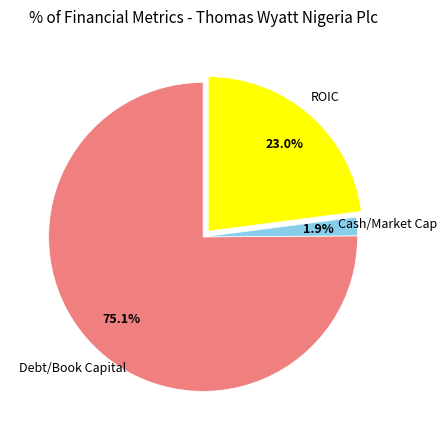

Which category has the smallest portion of the pie?

Cash/Market Cap